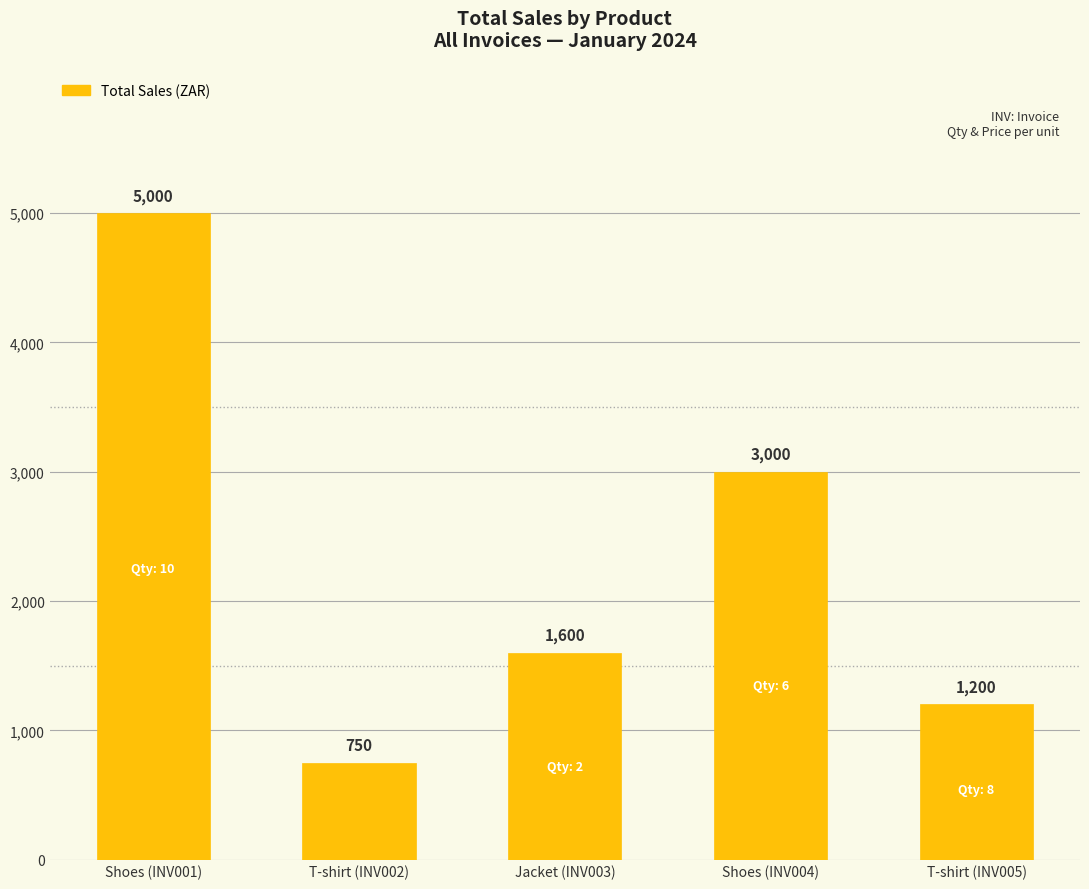

Which category has the lowest value across all series?

T-shirt (INV002)